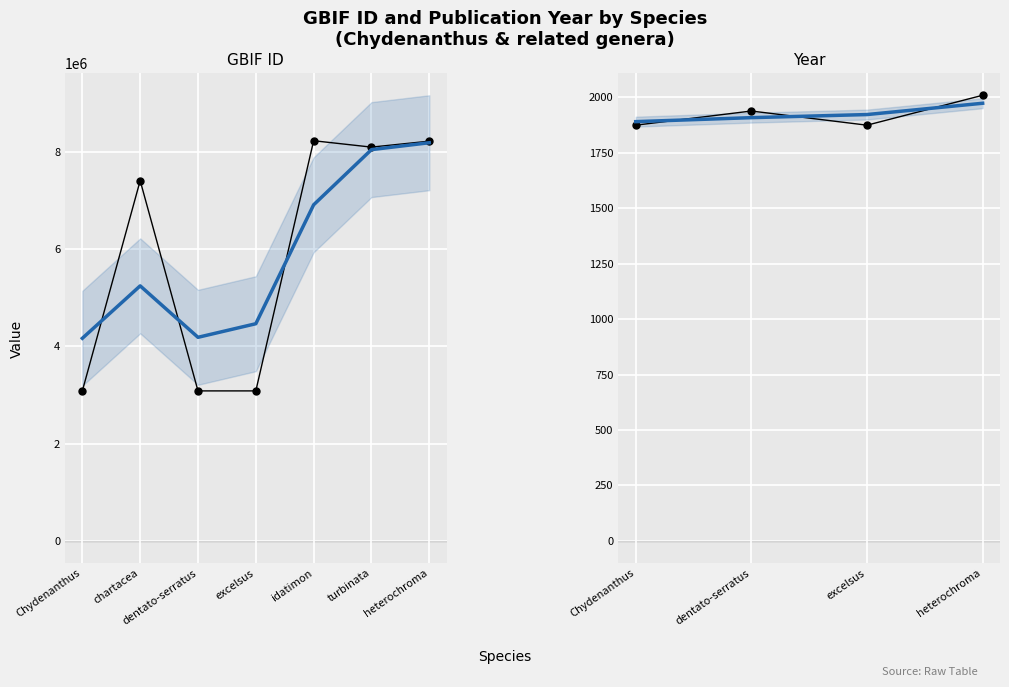

Where does the data first go above 7409501?

idatimon